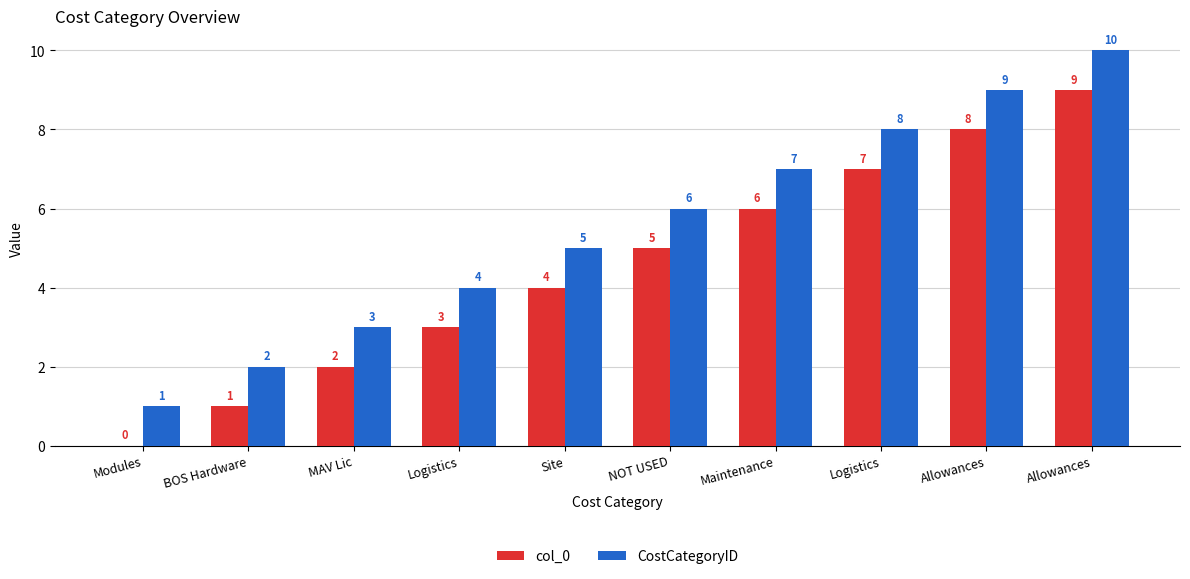

Does the chart contain stacked bars?

No